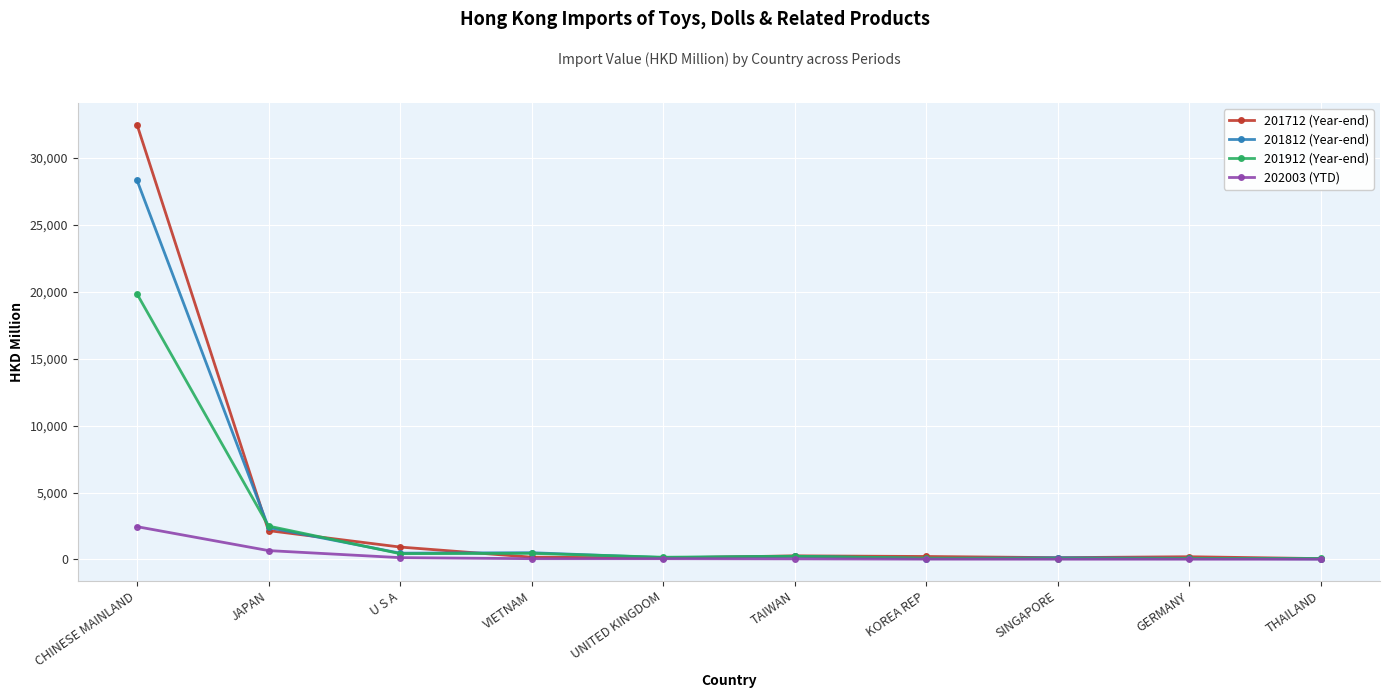

What is the label of the 10th point from the right?

CHINESE MAINLAND